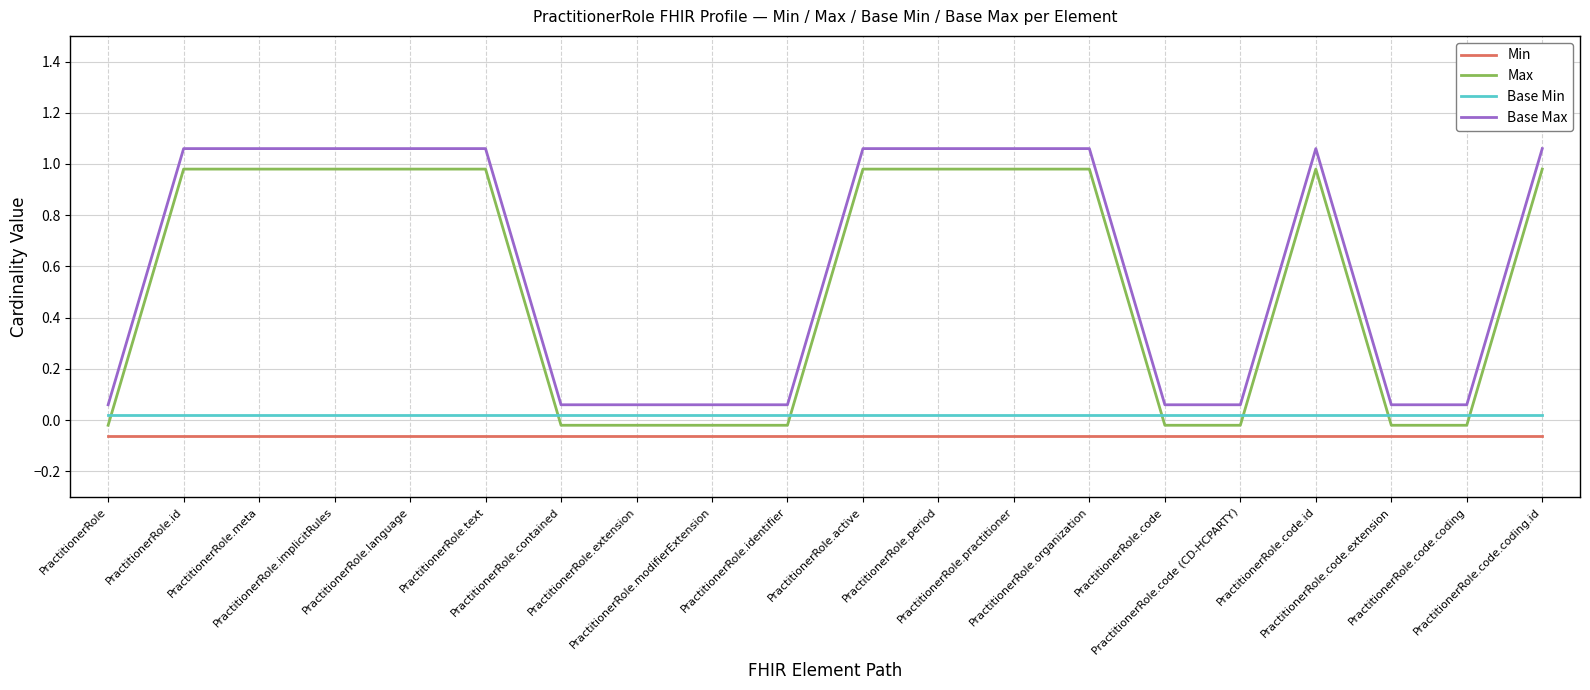

Which series has the largest total across all categories?

Base Max